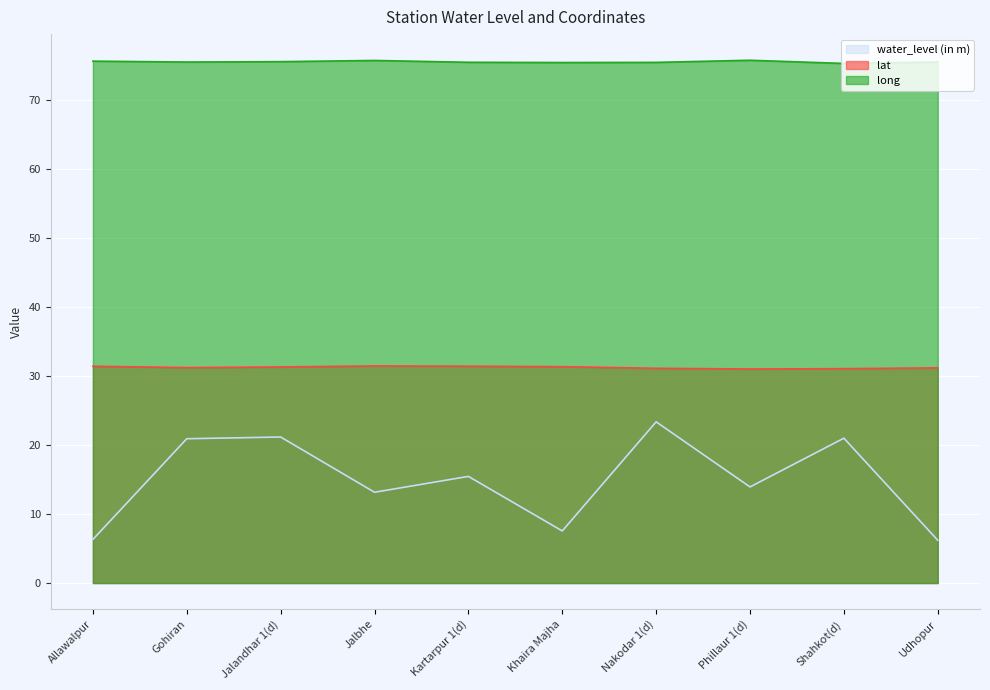

Where is the first local minimum for long?

Gohiran